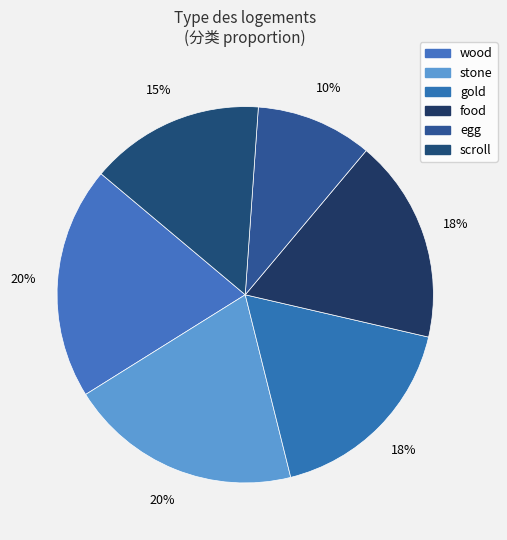

Does egg account for over 50% of the chart?

No